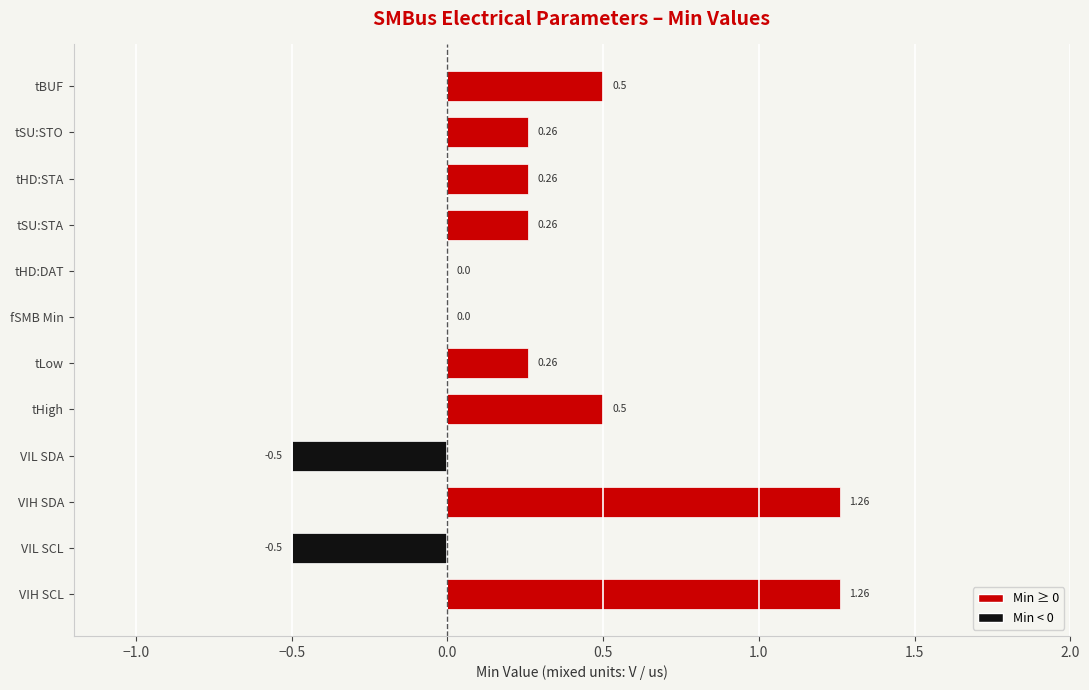

What value does the data have at tHD:STA?

0.3